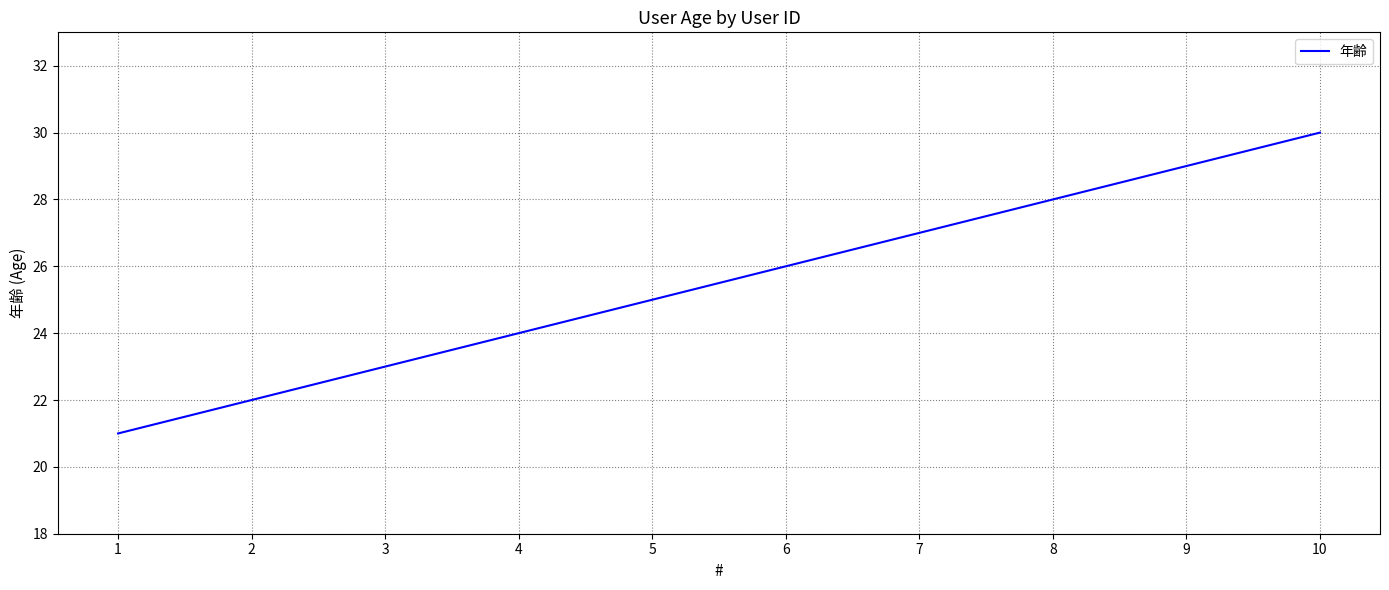

True or false: the data shows 30 at 10.

True